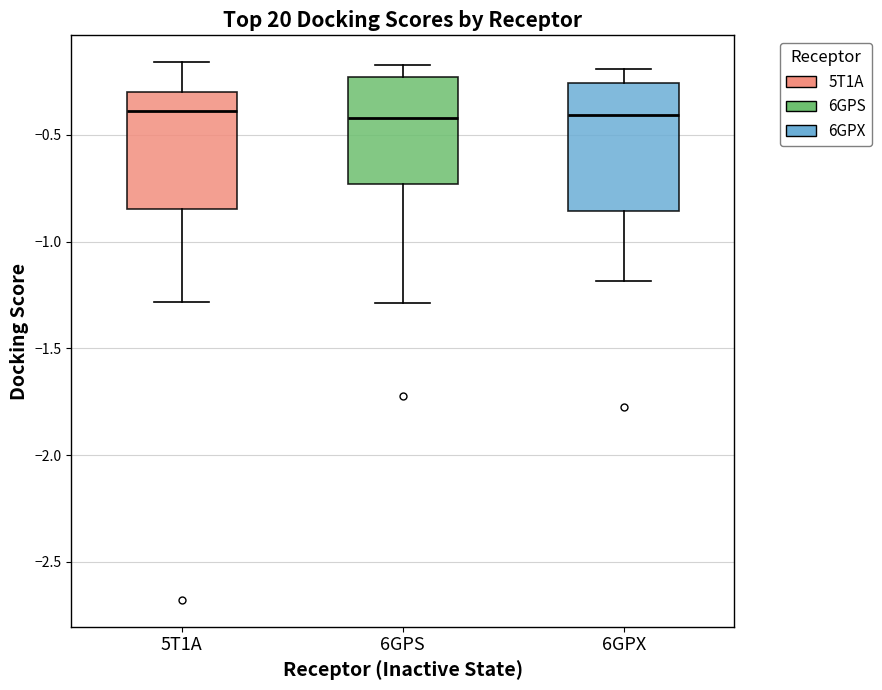

Reading left to right, read every box against the y-axis: the position of its median line, the range the box covers, and the ends of its whiskers. The values are not printed on the chart, so give them approximately, as read against the axis.

5T1A: median -0.40, box -0.85 to -0.30, whiskers -1.30 to -0.15
6GPS: median -0.40, box -0.75 to -0.25, whiskers -1.30 to -0.15
6GPX: median -0.40, box -0.85 to -0.25, whiskers -1.20 to -0.20